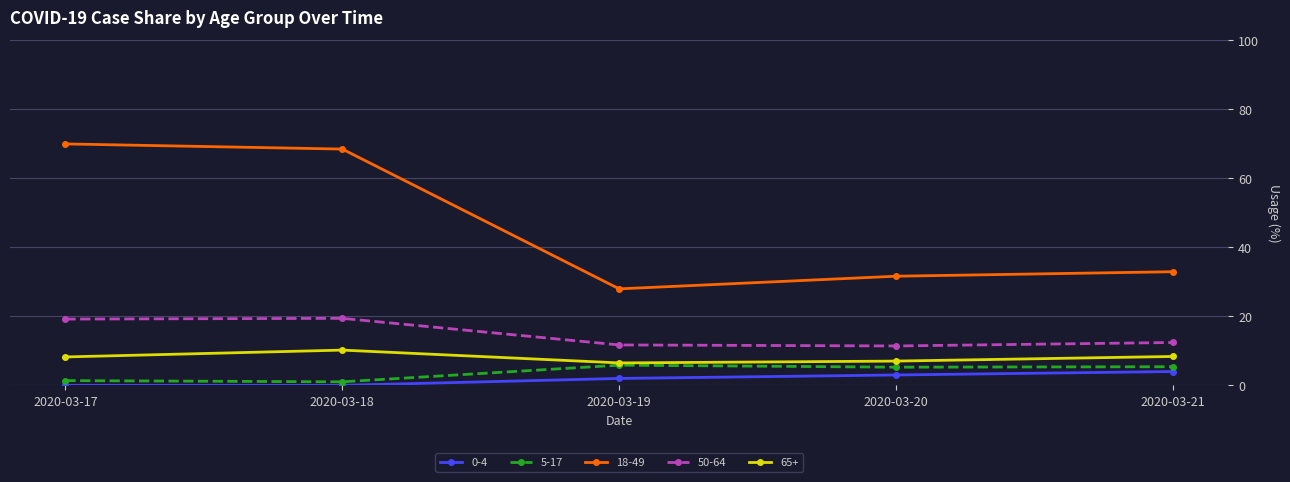

Which category has the highest value in the 18-49 series?

2020-03-17